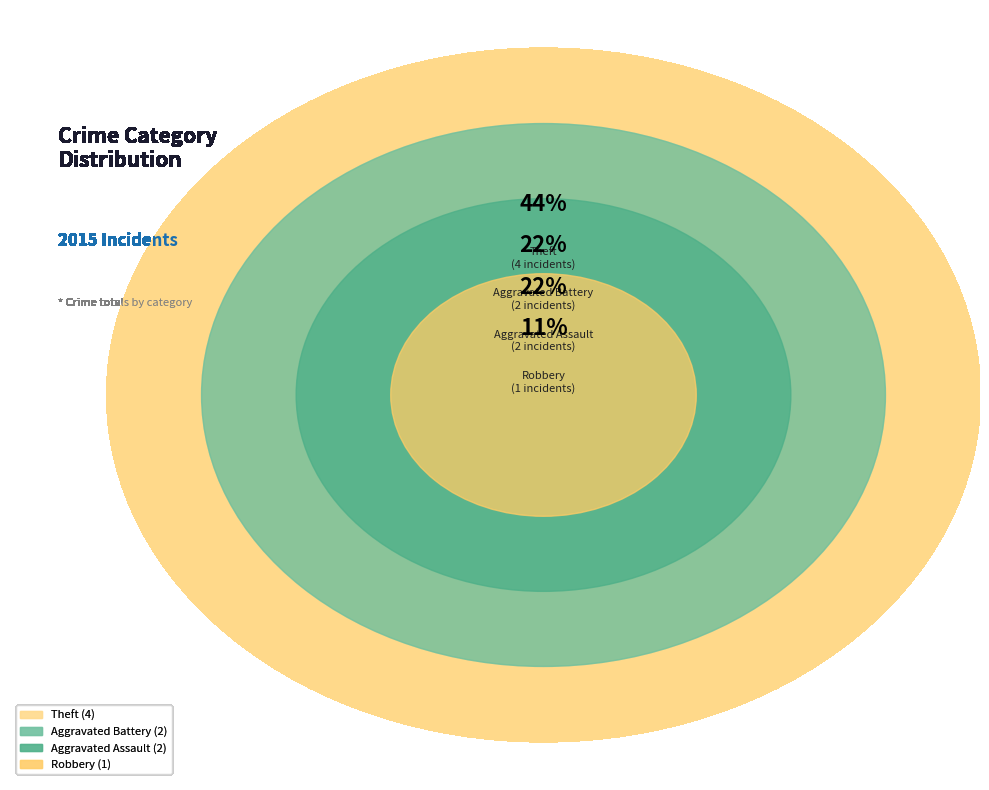

Is there a majority slice in this chart?

No